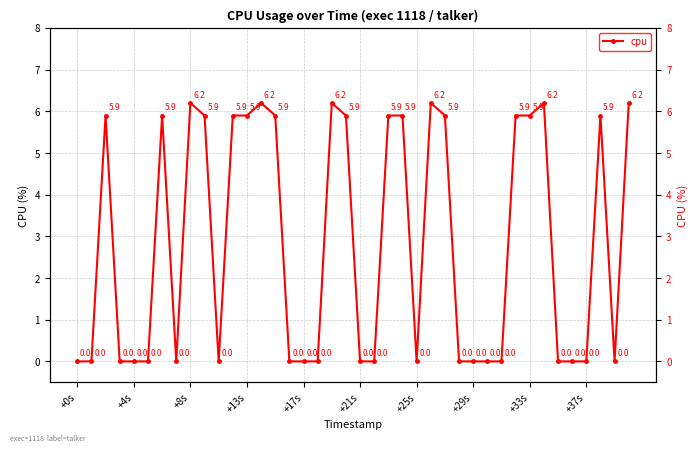

What is the difference between the maximum and minimum values?

6.2